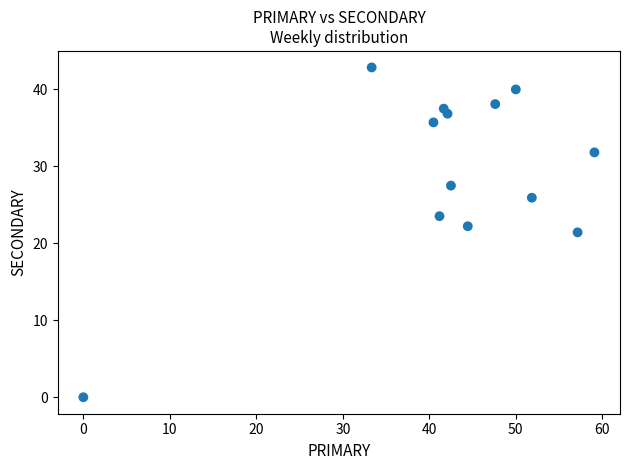

What is the range of Y values (max minus min)?

42.9